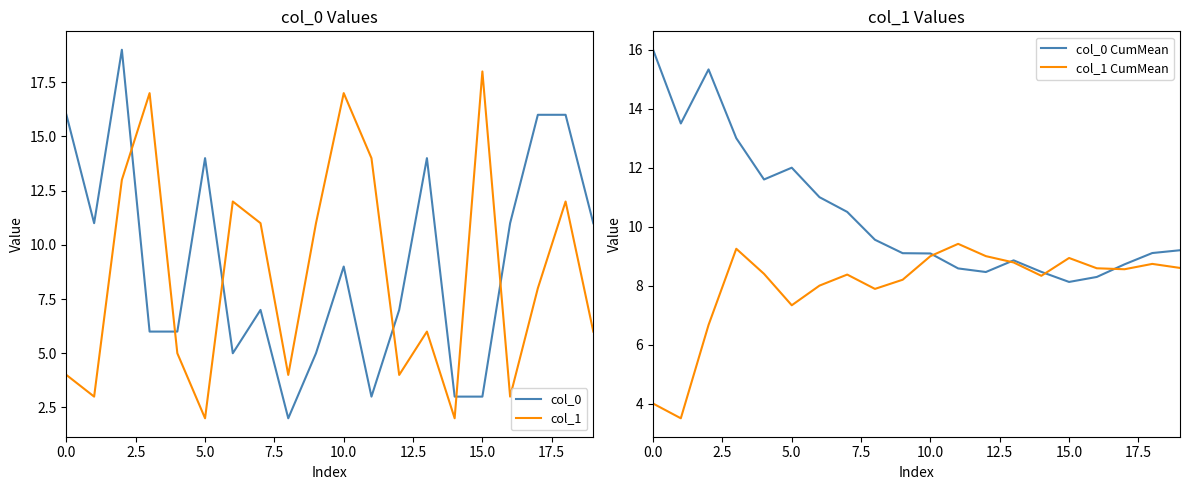

True or false: col_0 has more than 0 points higher than both neighbors.

True